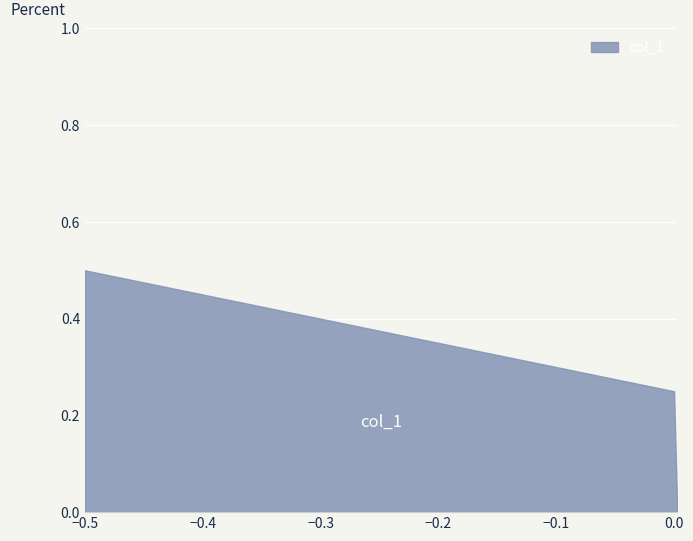

What is the maximum value shown in the chart?

0.5